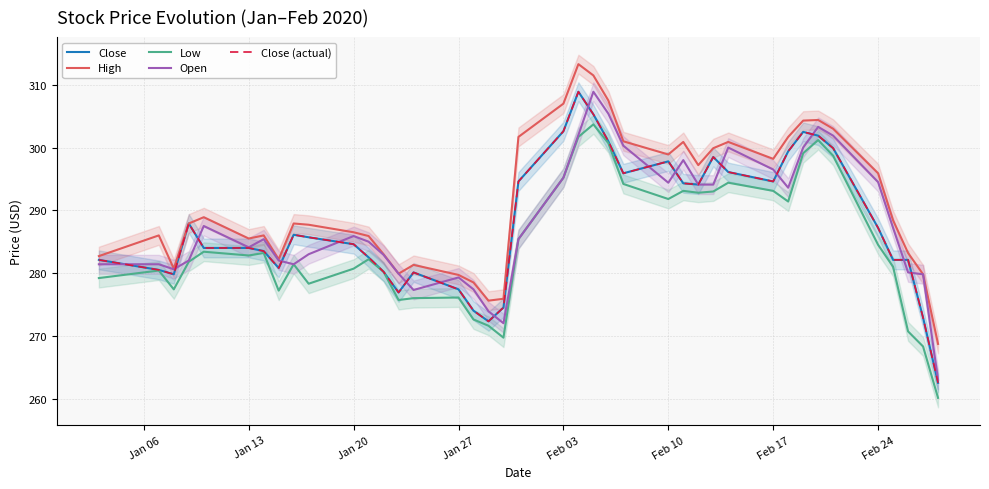

At how many categories does at least one series exceed 272?

39